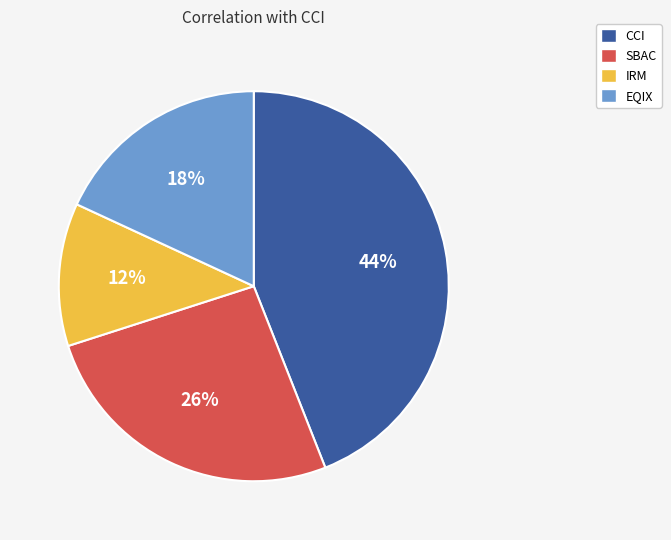

Which has a higher value, SBAC or EQIX?

SBAC